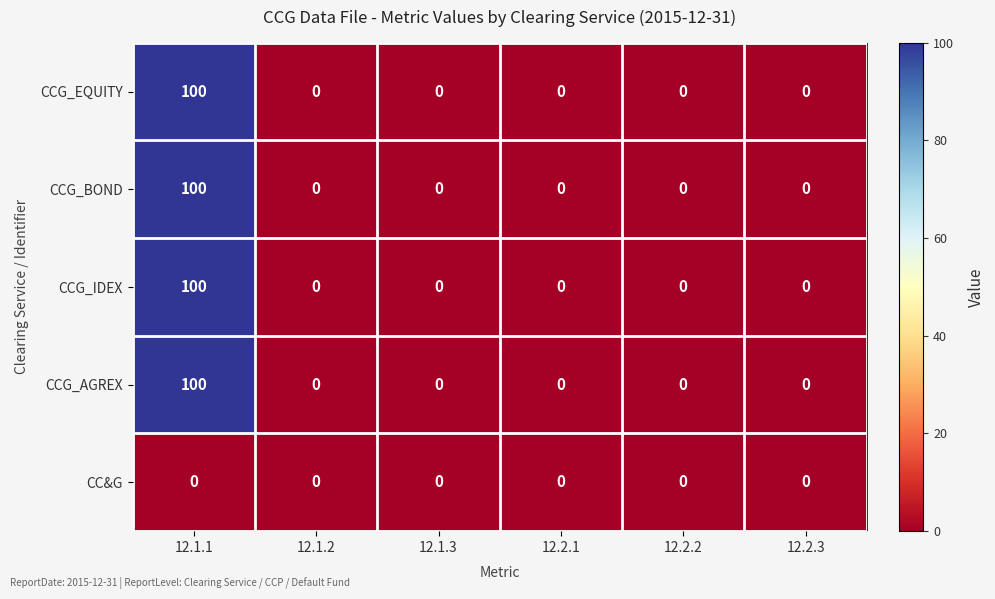

Is it true that CC&G equals 0 at 12.2.1?

True